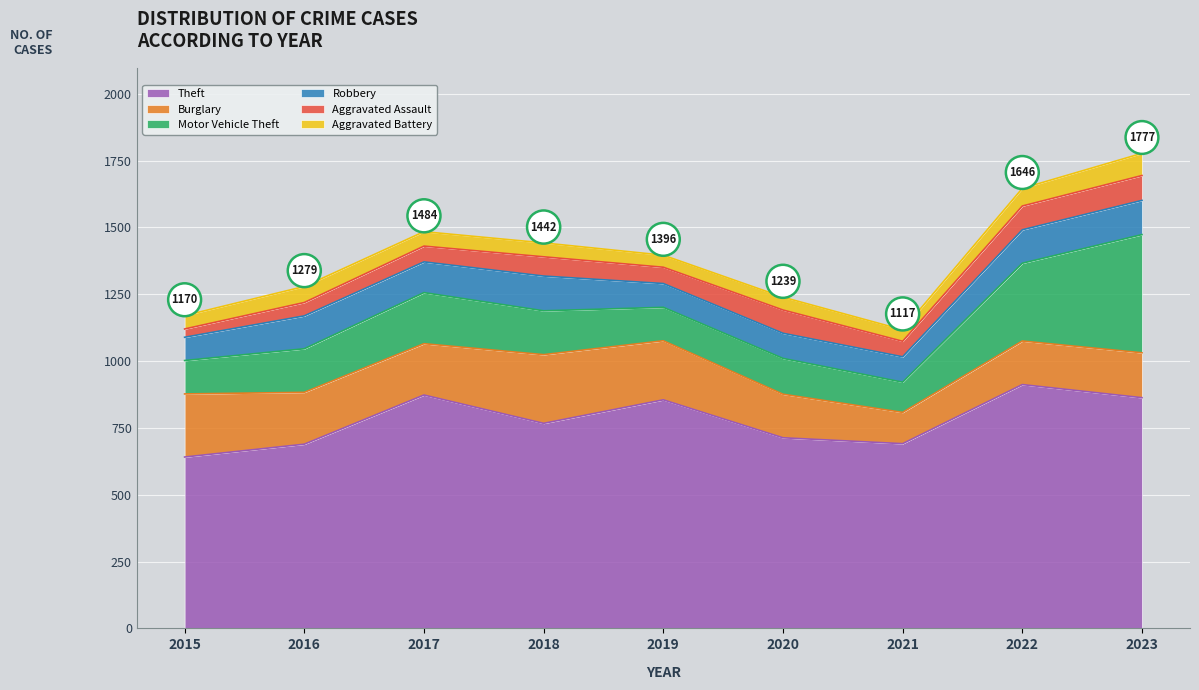

What is the minimum value for Theft?

641